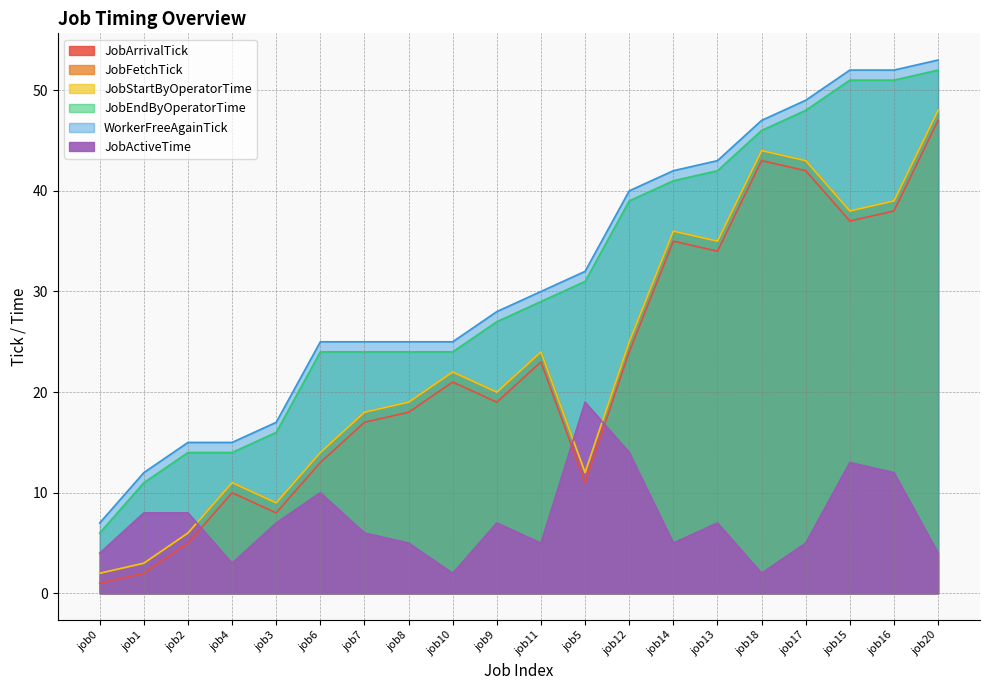

What is the sum of all JobActiveTime values?

146